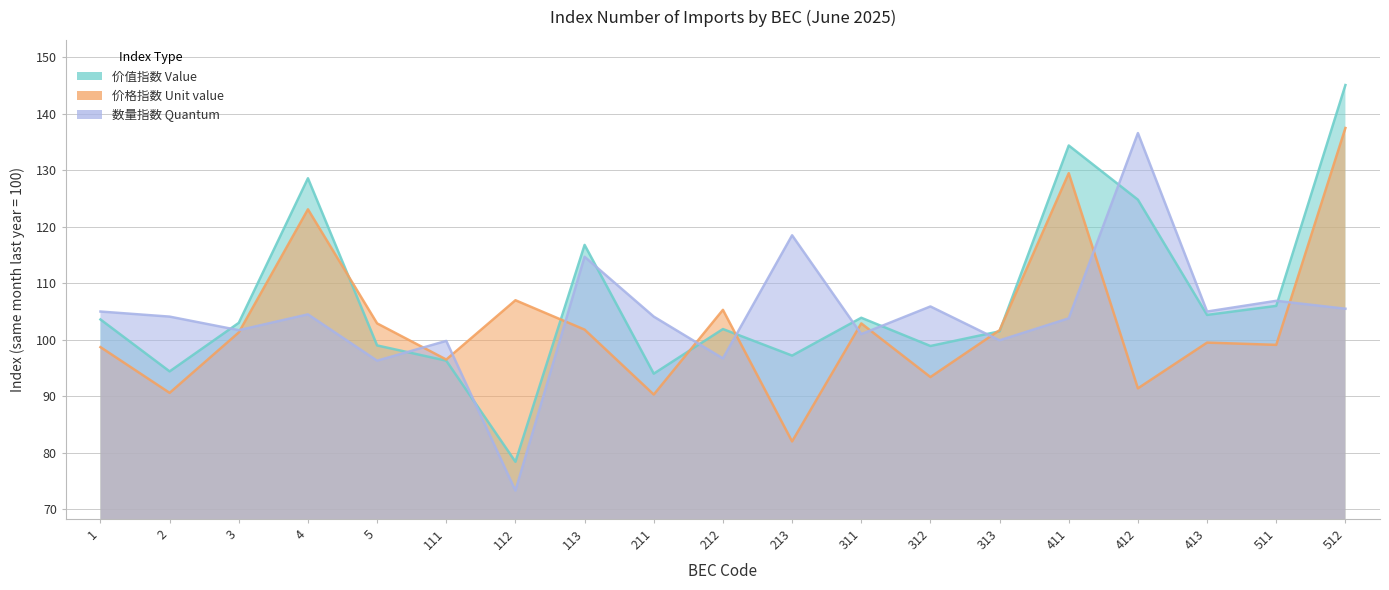

True or false: 数量指数 Quantum has a value of 105.5 at 512.

True